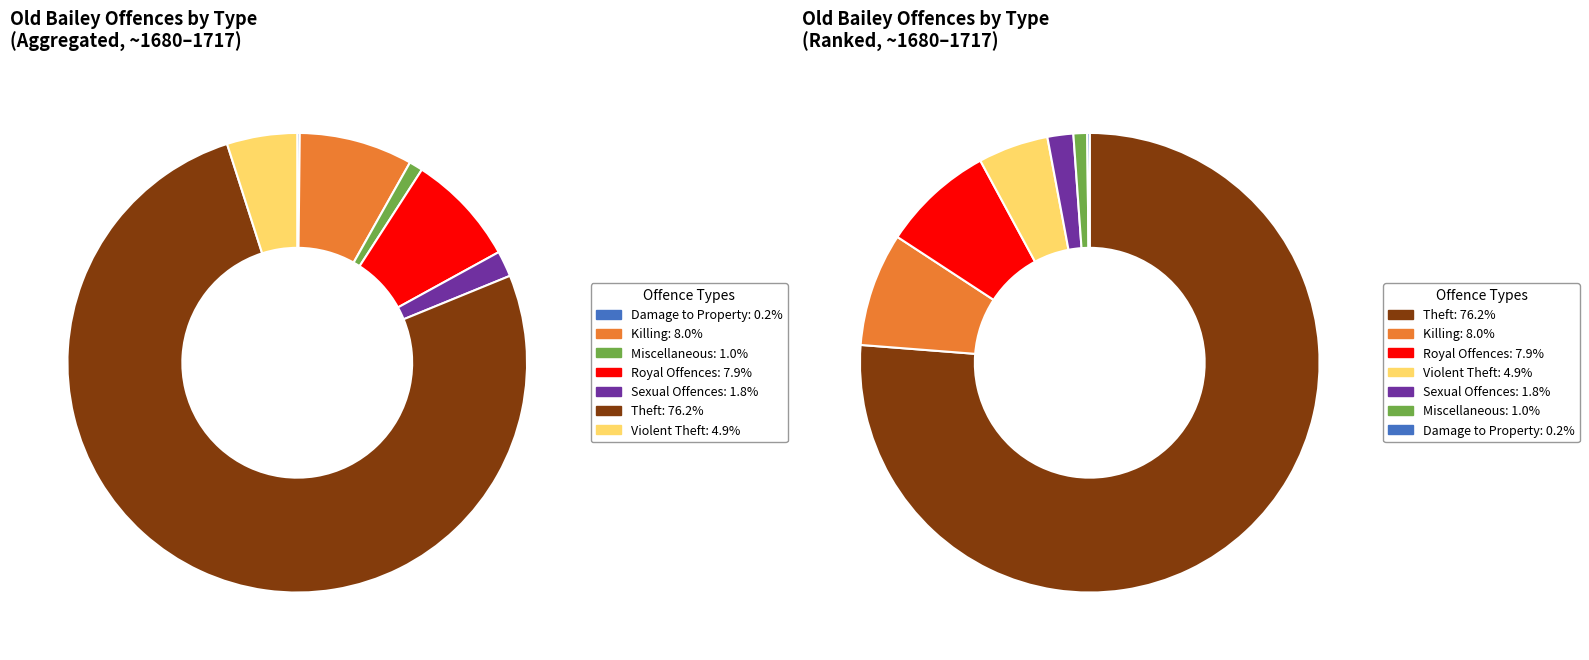

Which category has the biggest portion of the pie?

Theft